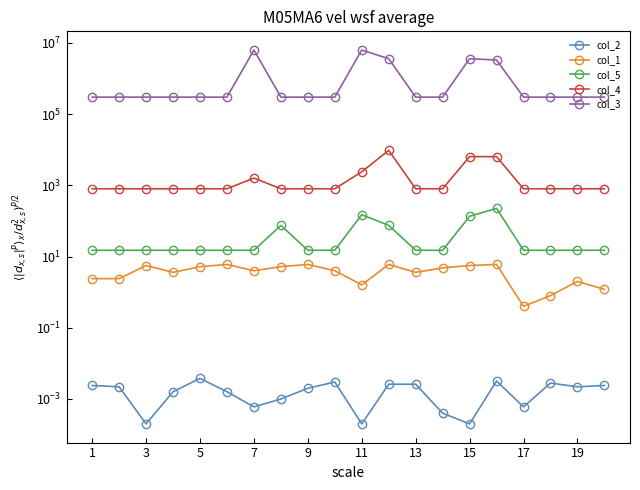

True or false: col_1 has a value of 3.6 at 7.

True